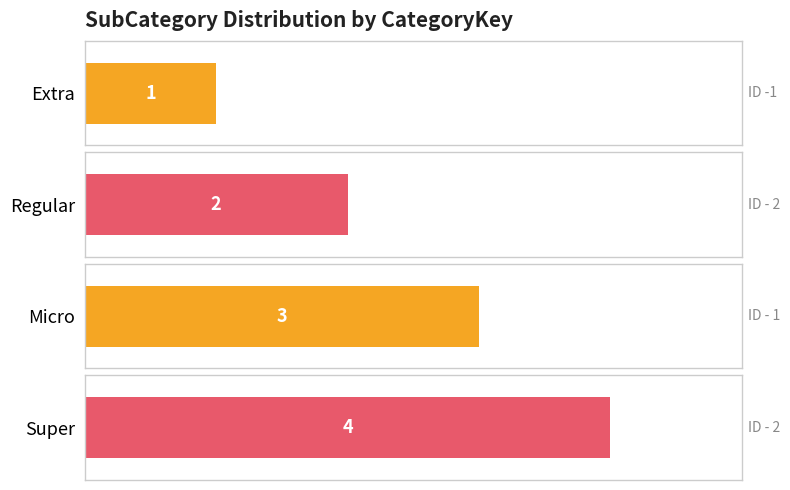

At which label does the data first exceed 3?

ID - 2